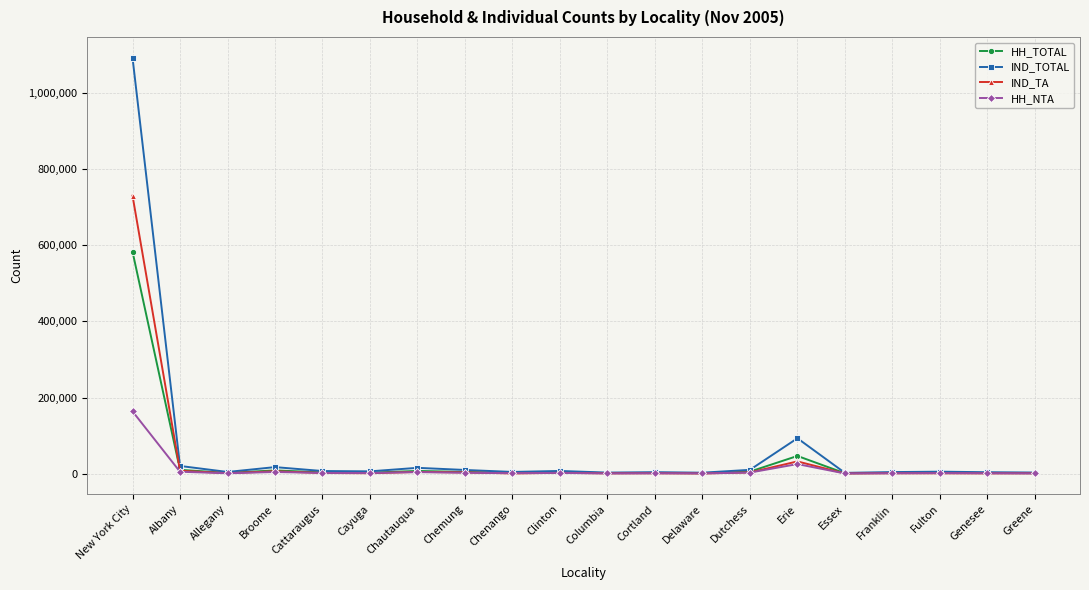

At which category is the sum across all series the highest?

New York City